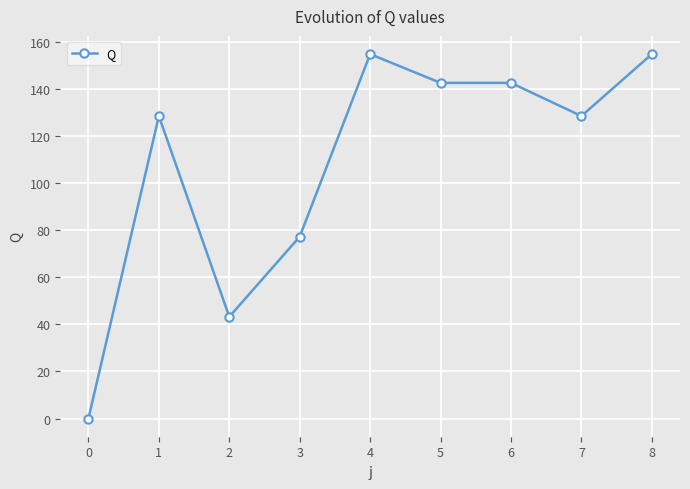

Read the value at 6.

142.5